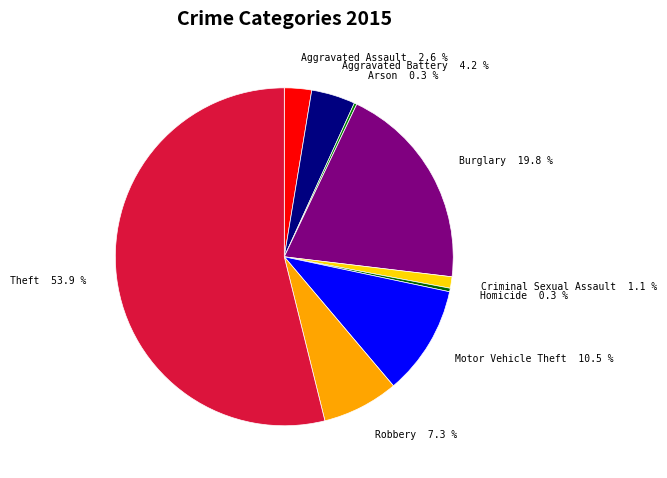

What is the total percentage of Burglary 19.8 % and Motor Vehicle Theft 10.5 %?

30.3%